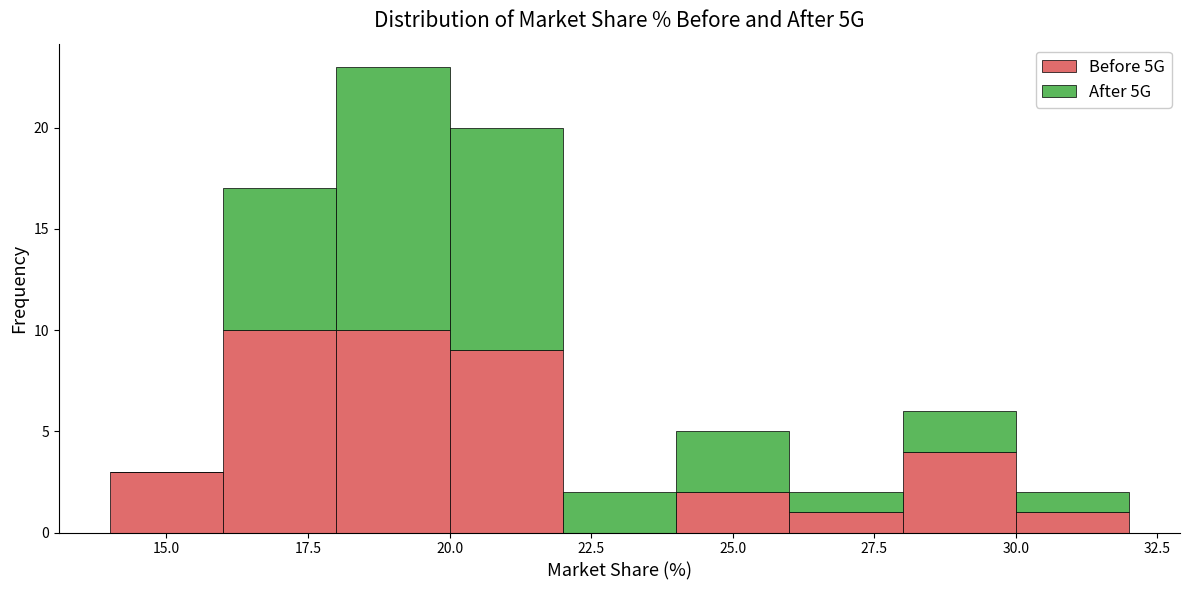

What is the total height of the stacked bar covering 22 to 24 on the x-axis? The values are not printed on the chart, so give them approximately, as read against the axis.

2